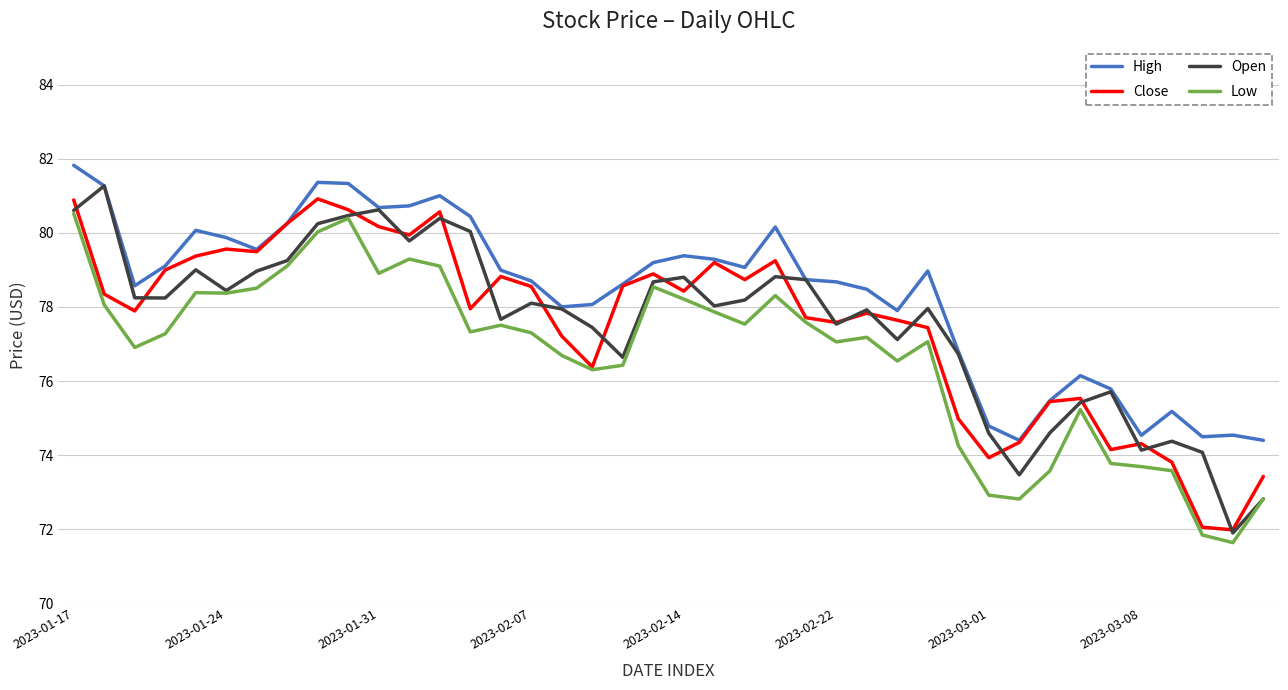

What is the smallest value displayed?

71.6